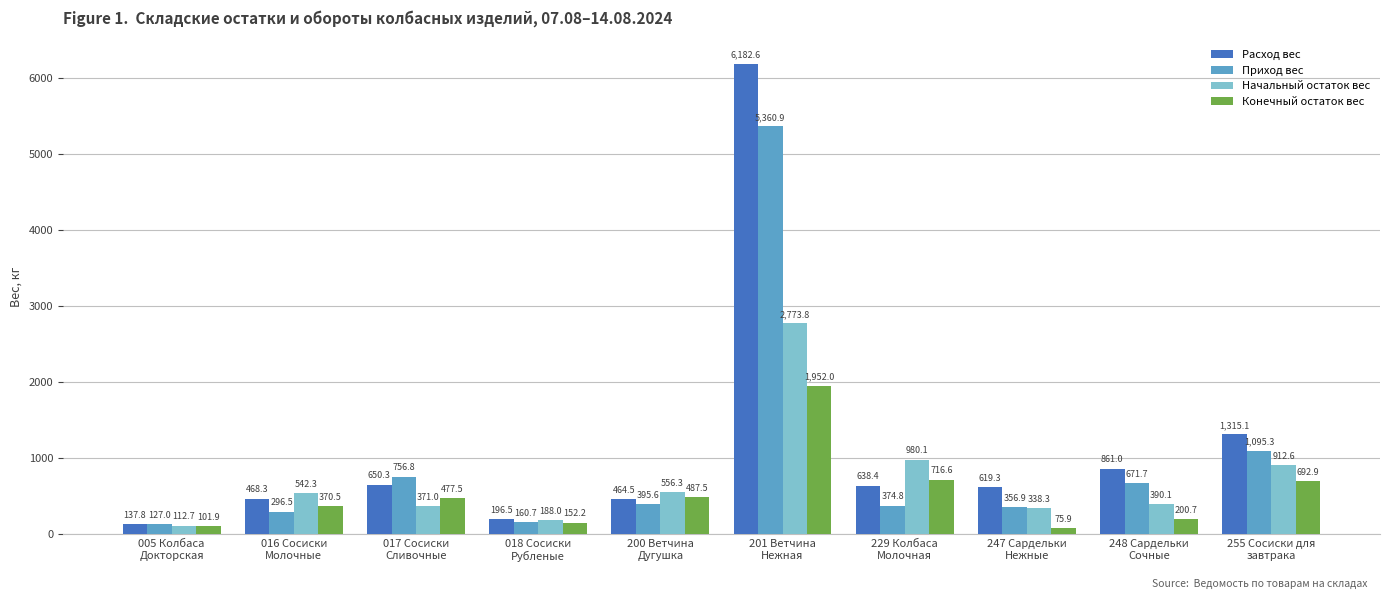

What is the total value across all series at 005 Колбаса
Докторская?

479.3